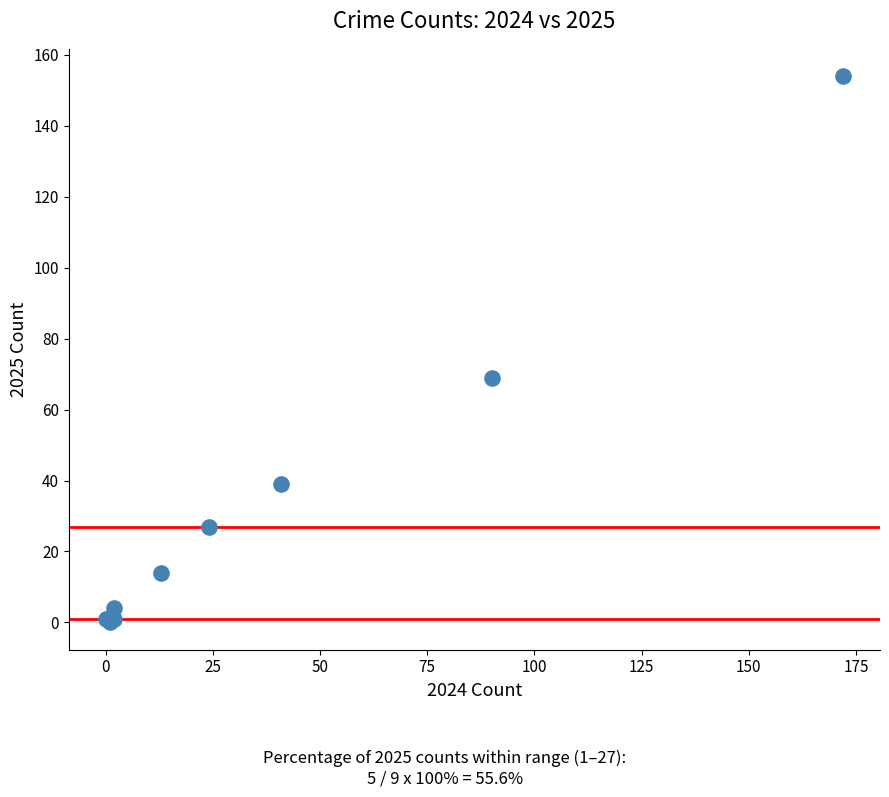

What Y value in the scatter plot is closest to 77?

69